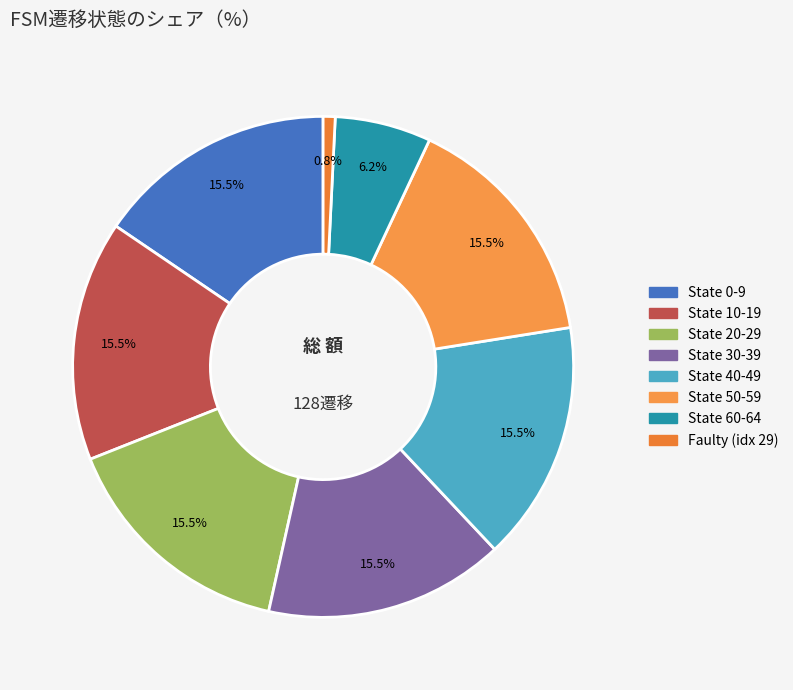

How many segments does this pie chart have?

8